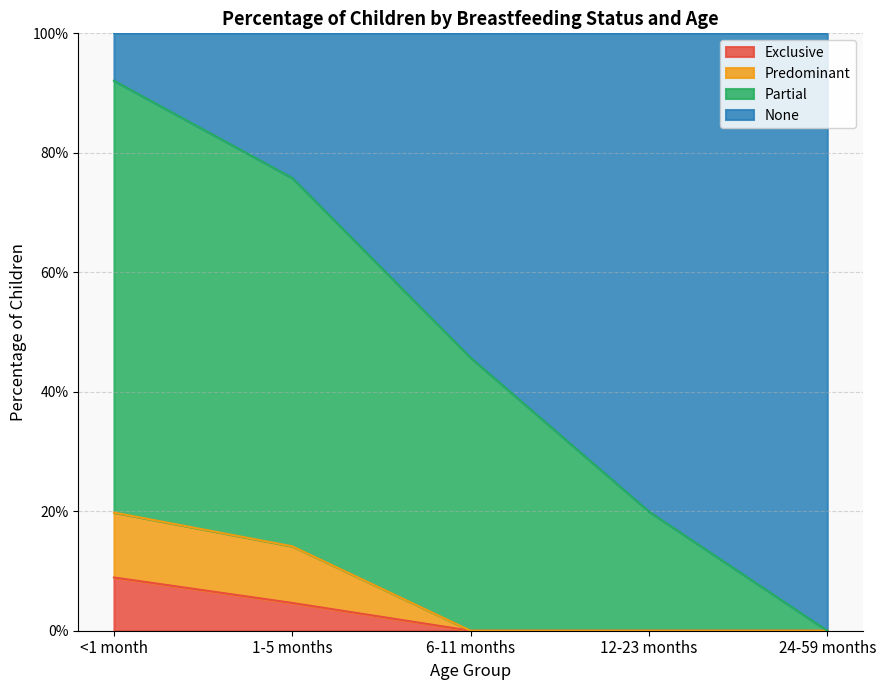

True or false: Partial and Exclusive intersect in this chart.

False